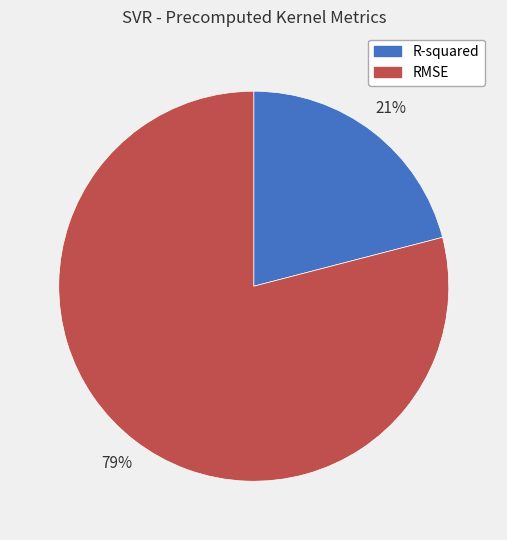

Rank the categories by value from highest to lowest.

RMSE, R-squared